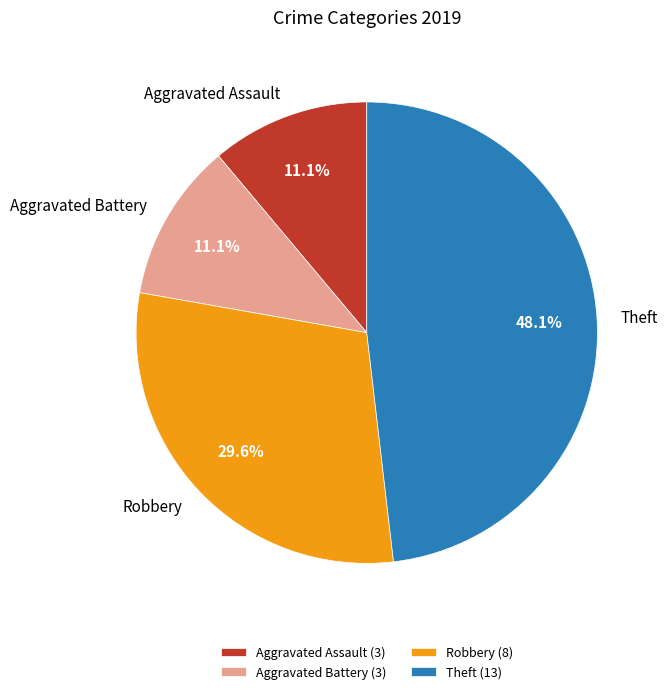

To the nearest percent, what is the difference between the largest and smallest slice percentages?

37%